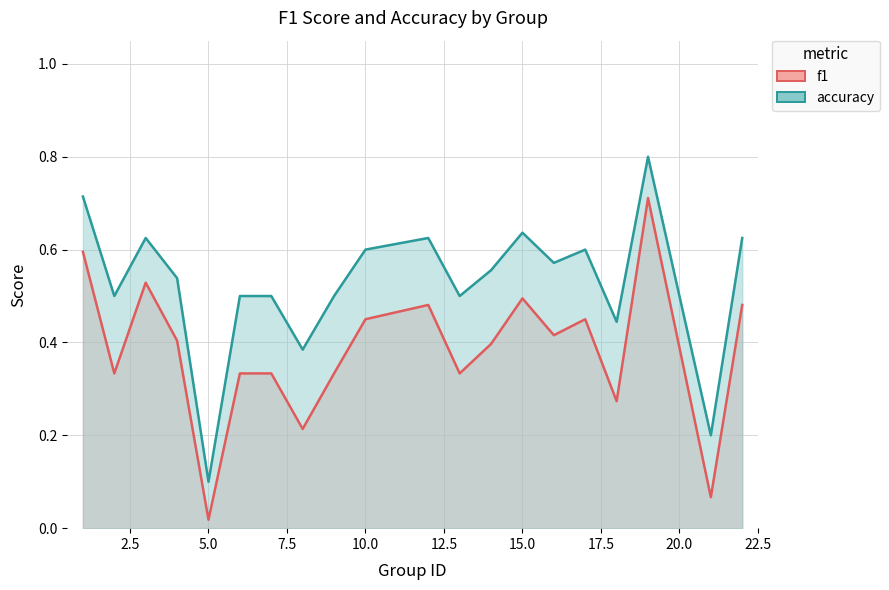

How many series are shown in this chart?

2